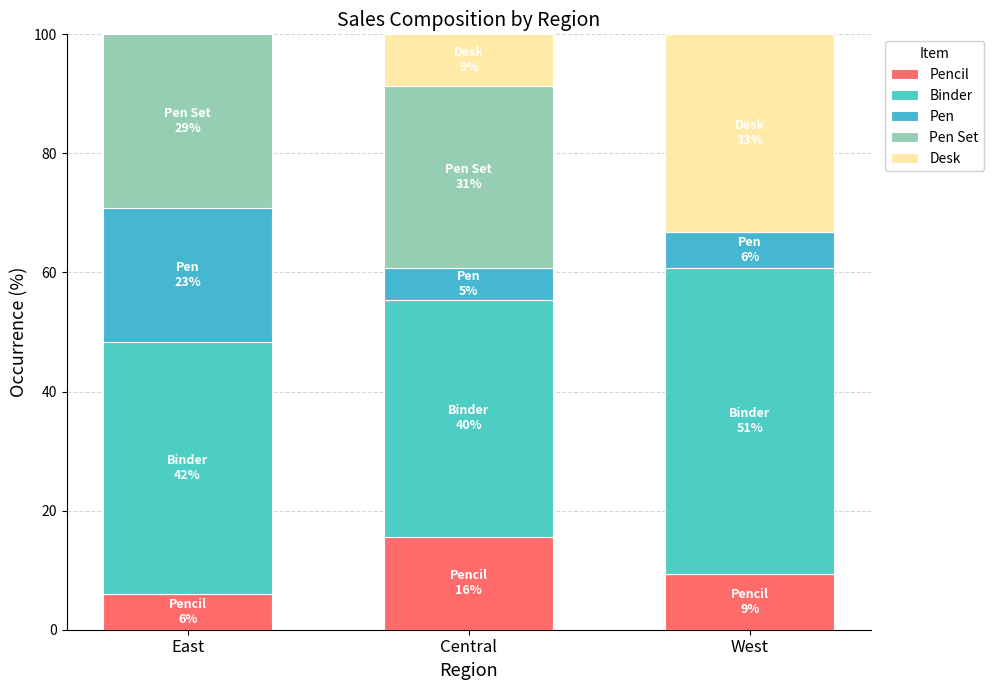

At which label is Desk closest to 16?

Central